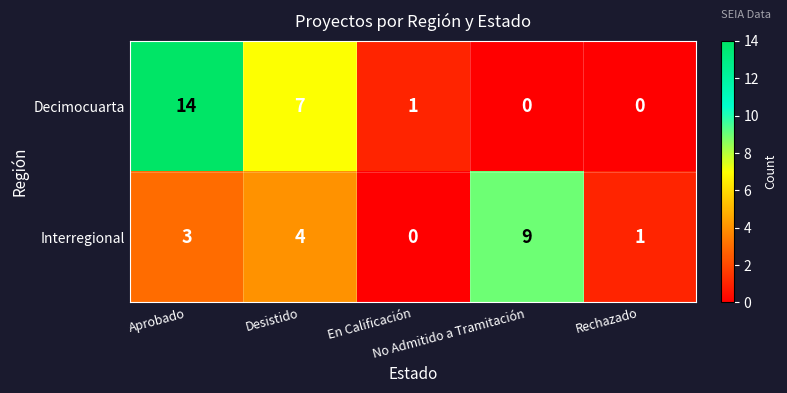

What is the difference between the second highest and second lowest values in the Decimocuarta series?

7